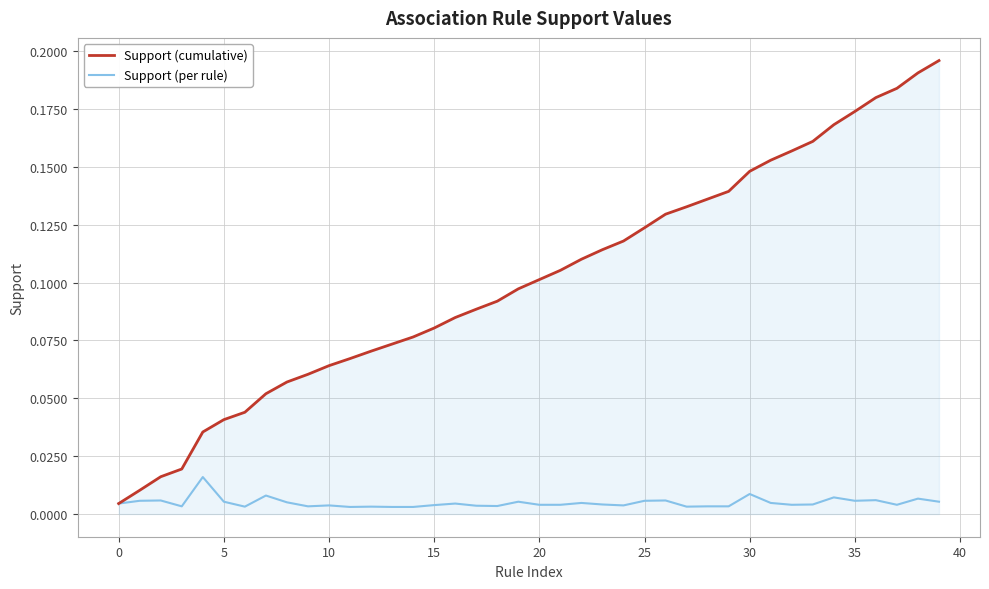

How many lines are shown in the chart?

2